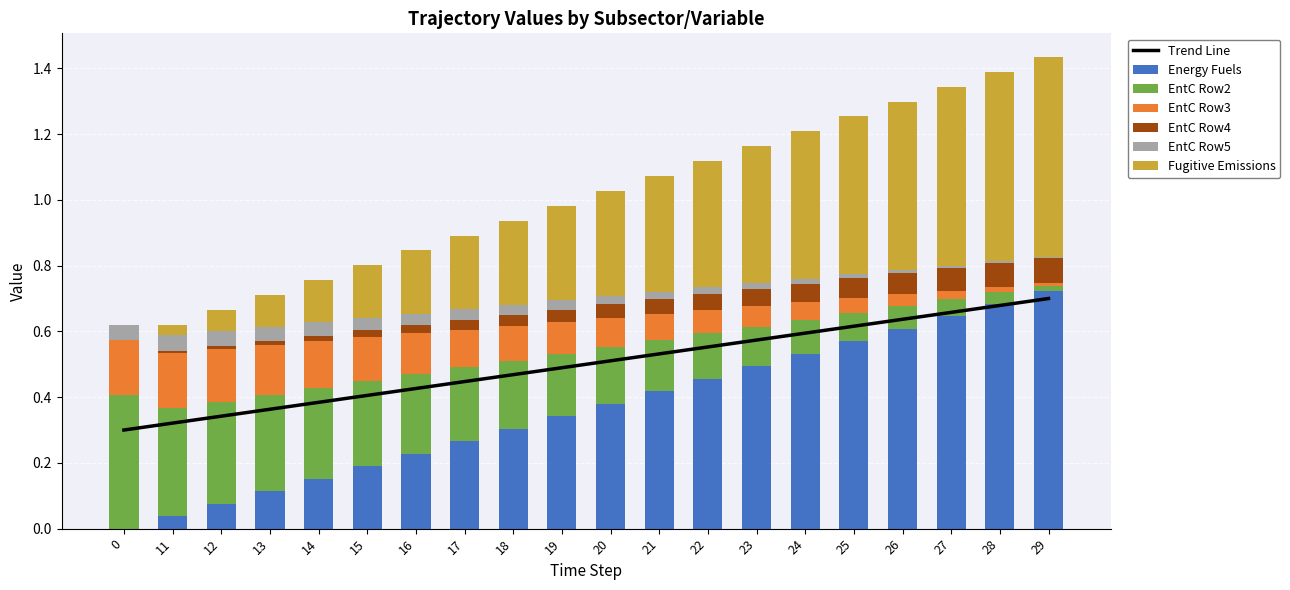

What is the sum of all EntC Row5 values?

0.5